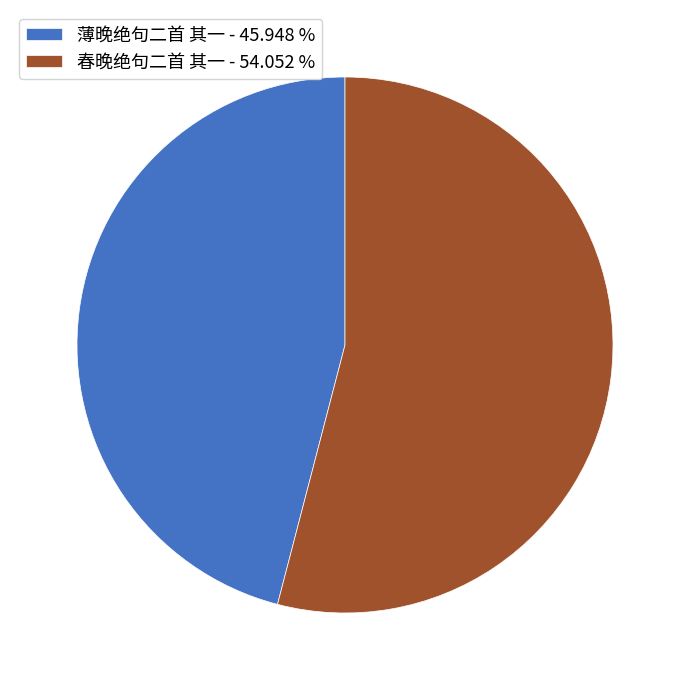

Is 薄晚绝句二首 其一 the majority of the pie?

No